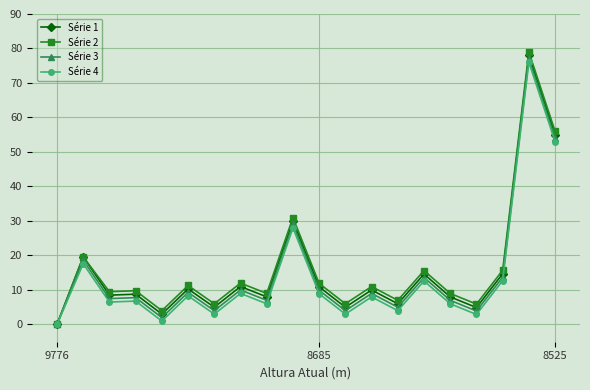

What is the greatest value displayed?

79.0